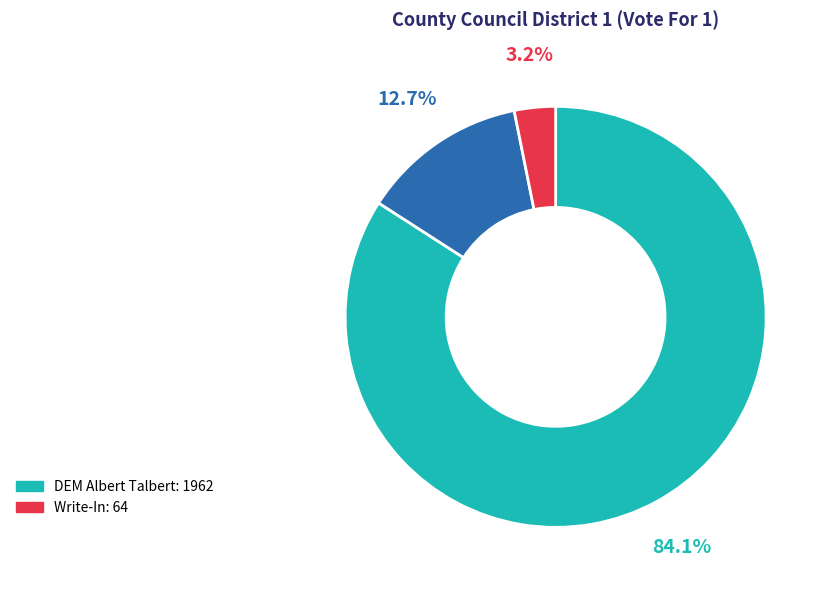

Is there any slice that represents more than half of the pie?

Yes